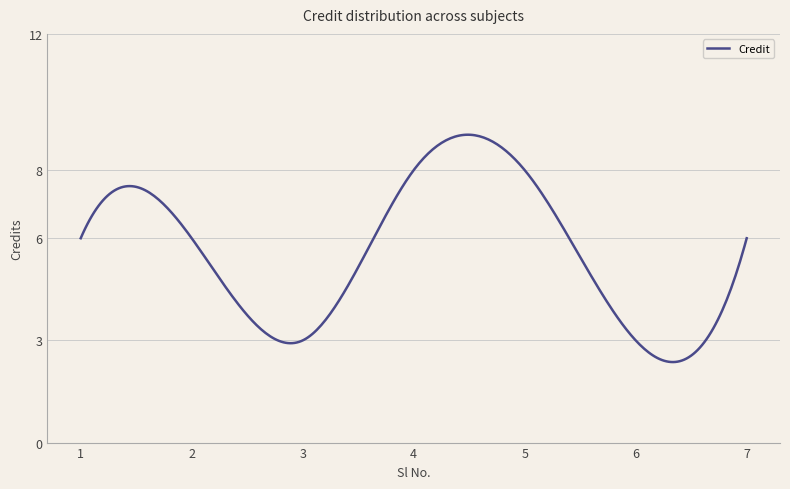

What is the minimum value shown in the chart?

2.4